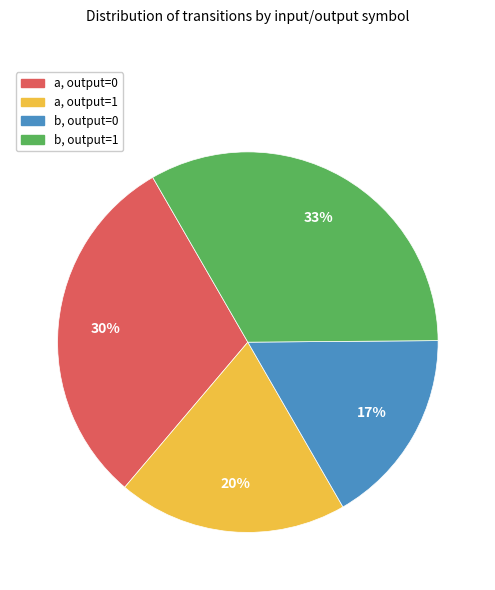

Count the number of slices in the pie.

4